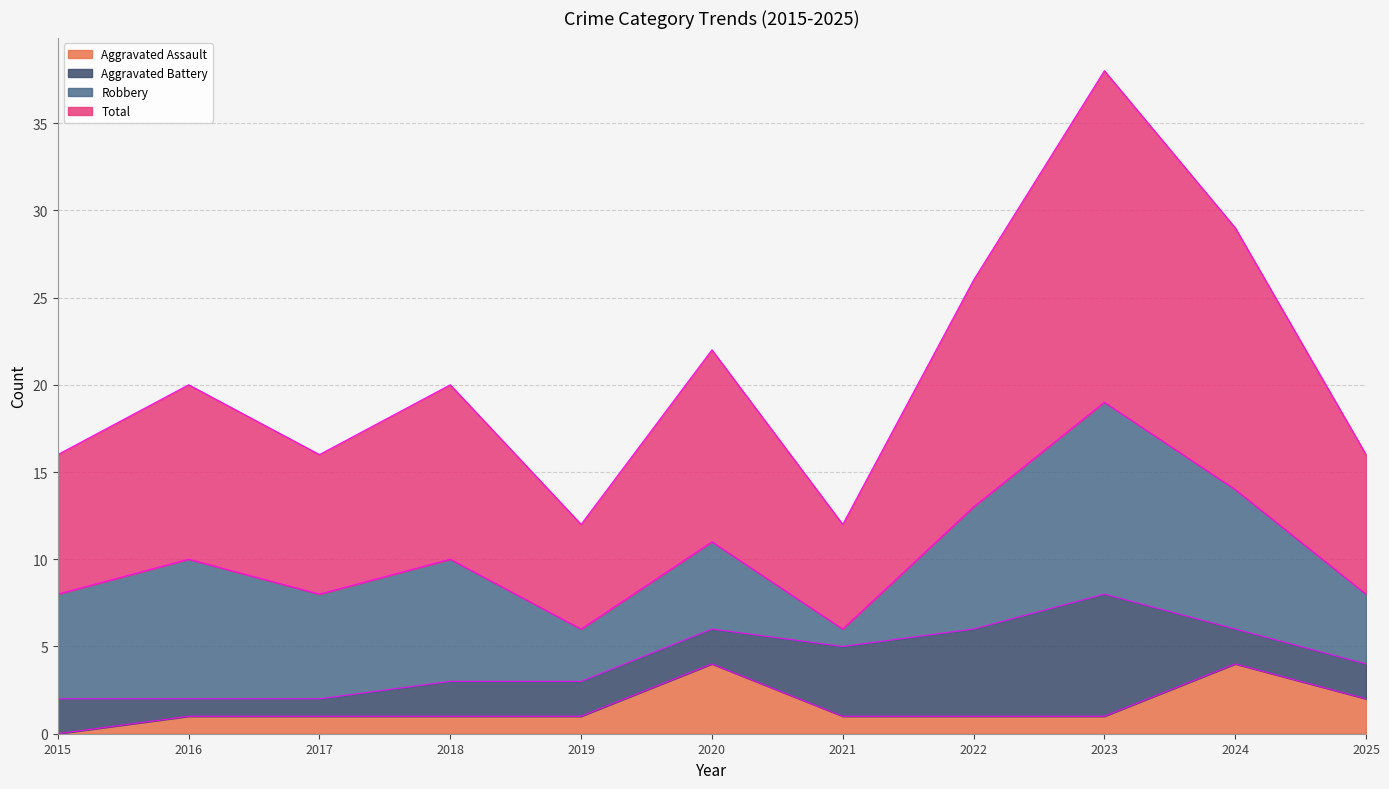

The Aggravated Assault series shows 1 at 2017. True or false?

True